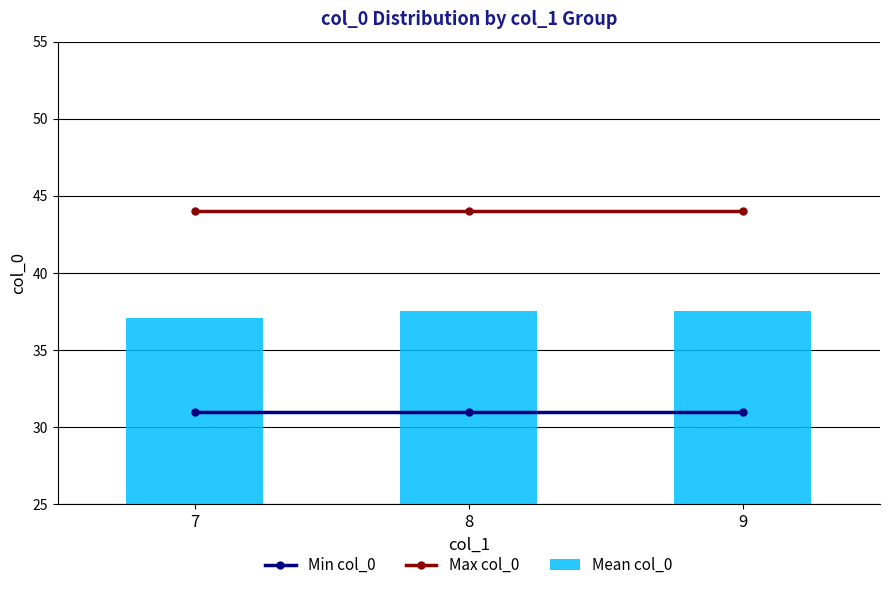

Rank the series by their maximum value, from highest to lowest.

Max col_0, Mean col_0, Min col_0